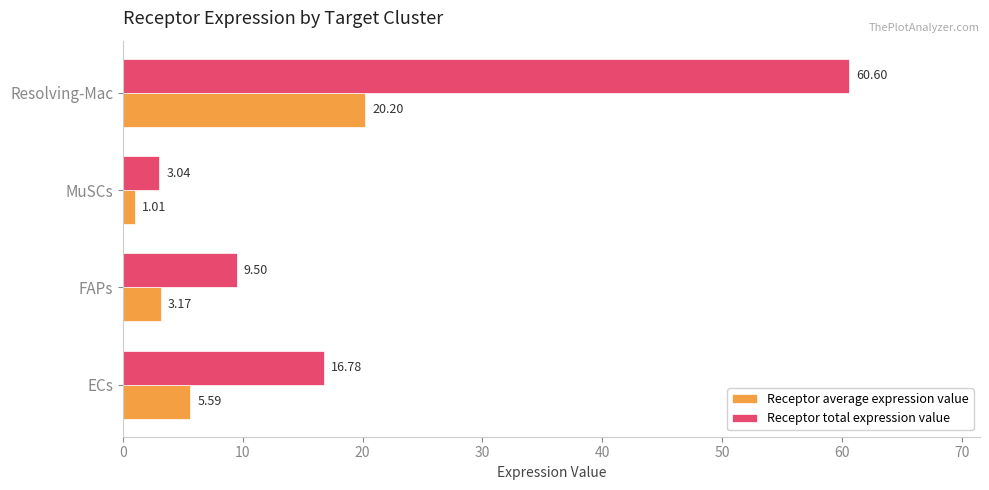

List the series in order of their overall mean, lowest first.

Receptor average expression value, Receptor total expression value